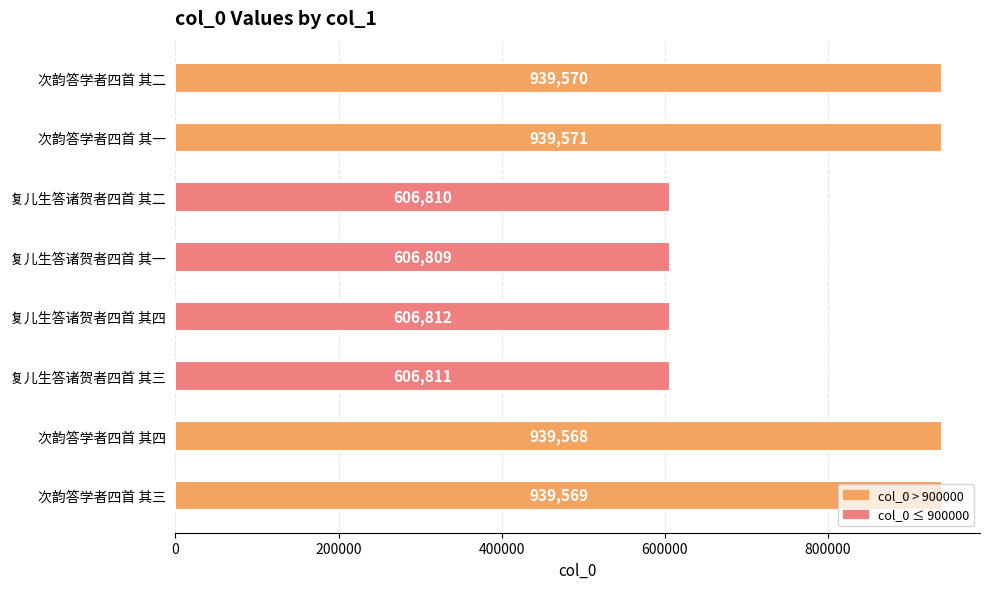

Is it true that the value at 复儿生答诸贺者四首 其一 is 606809?

True